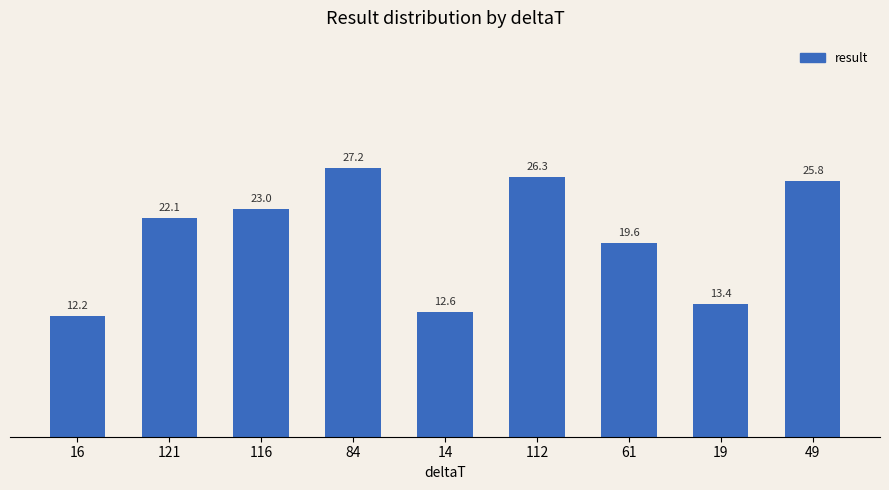

What position from the right is 49?

1